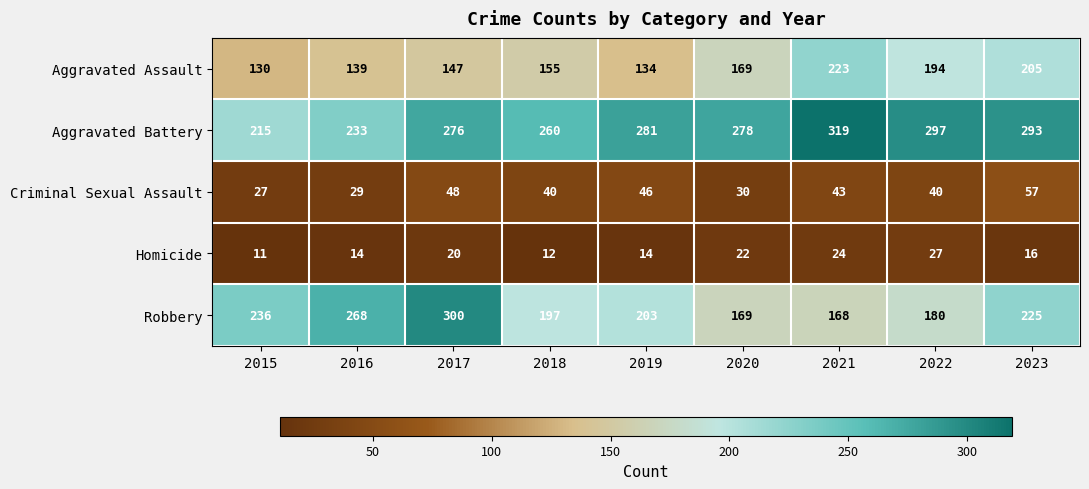

Rank the series at 2022 from highest to lowest value.

Aggravated Battery, Aggravated Assault, Robbery, Criminal Sexual Assault, Homicide